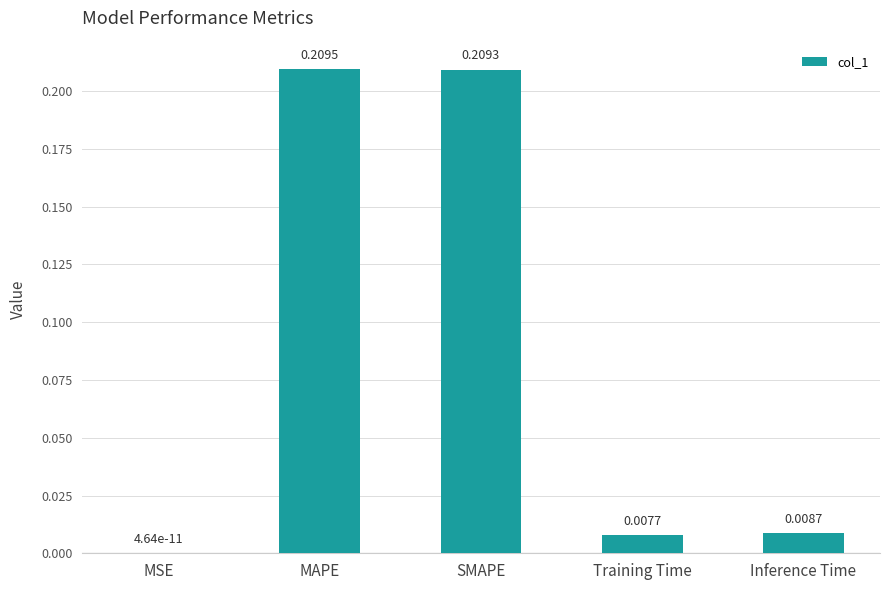

How many distinct data groups are displayed?

1